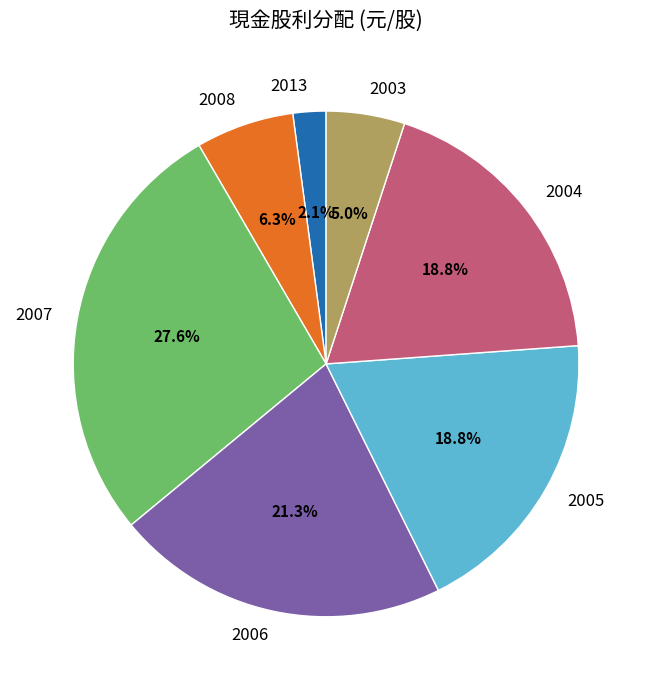

True or false: 2007 accounts for 35% of the total.

False